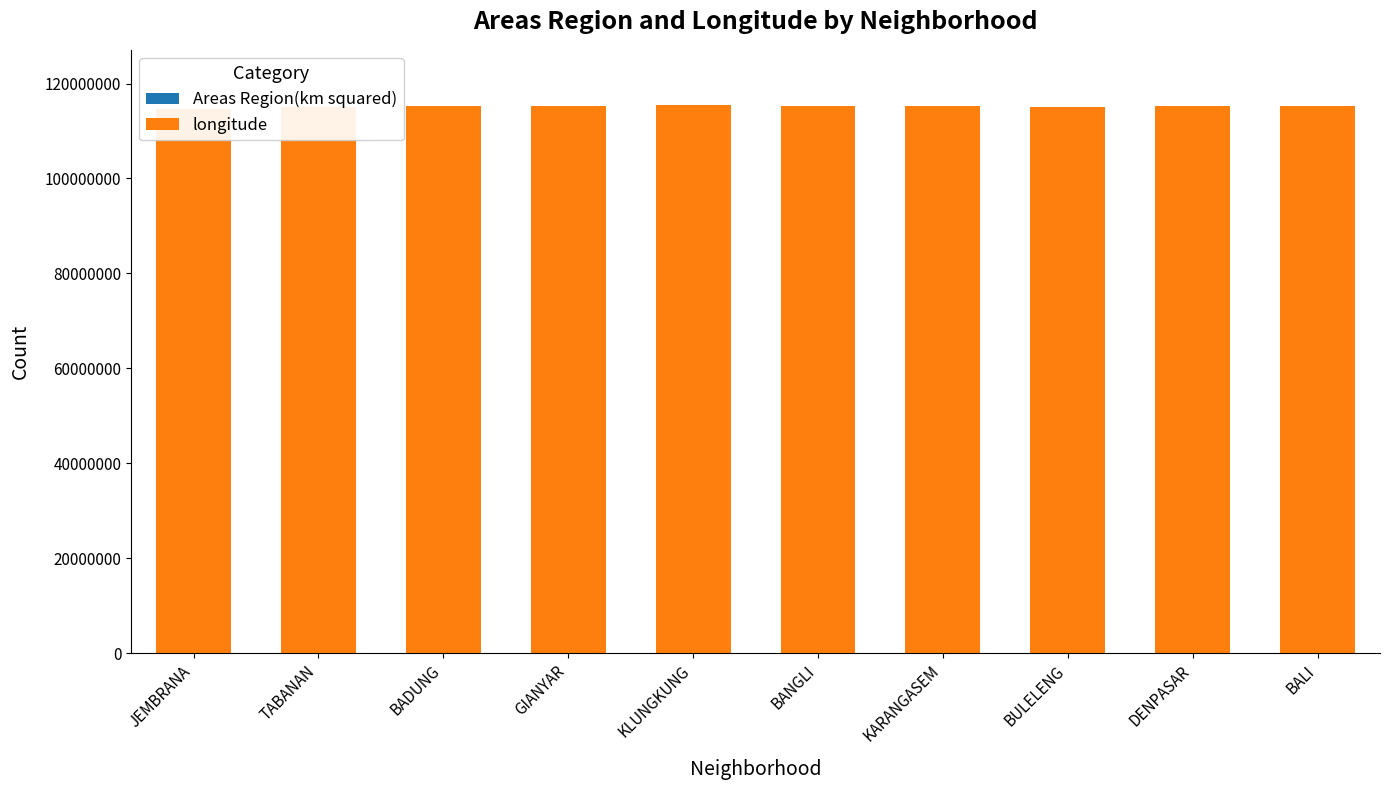

Which series has the widest spread of values?

longitude